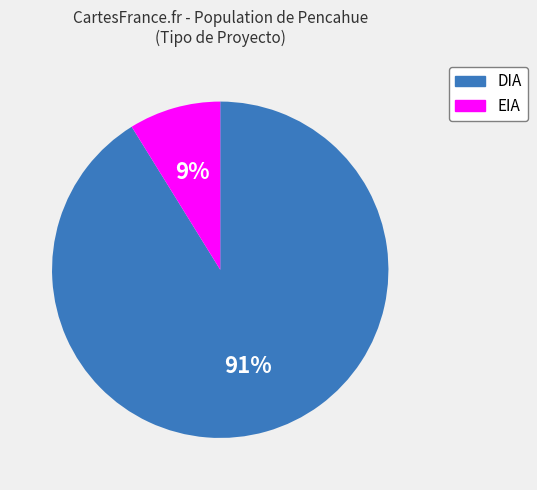

Do DIA and EIA together represent more than half of the pie?

Yes